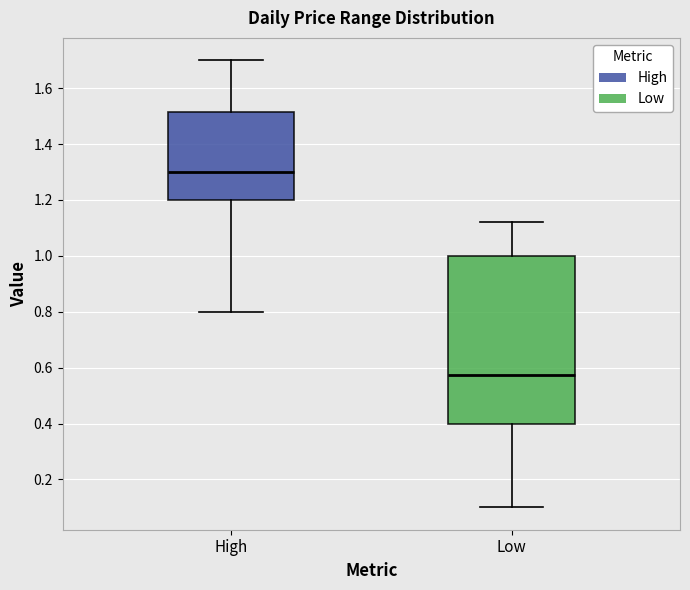

Which box has the lowest median line?

Low